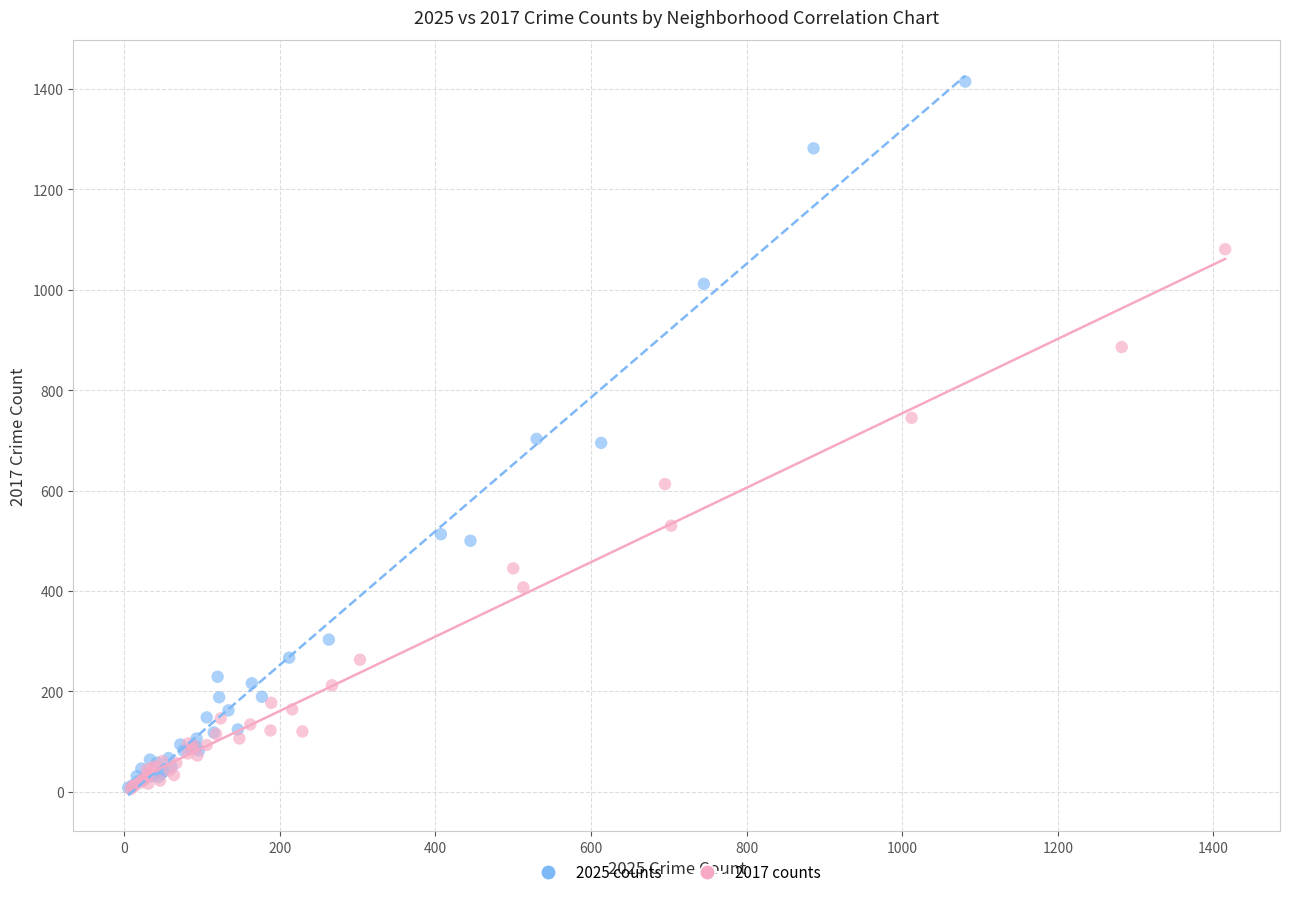

Which series contains the highest Y value?

2025 counts